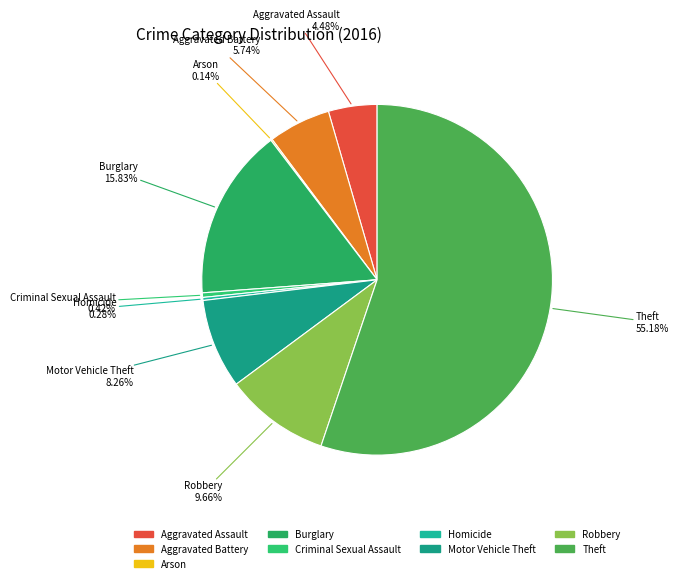

Which slice is the largest?

Theft